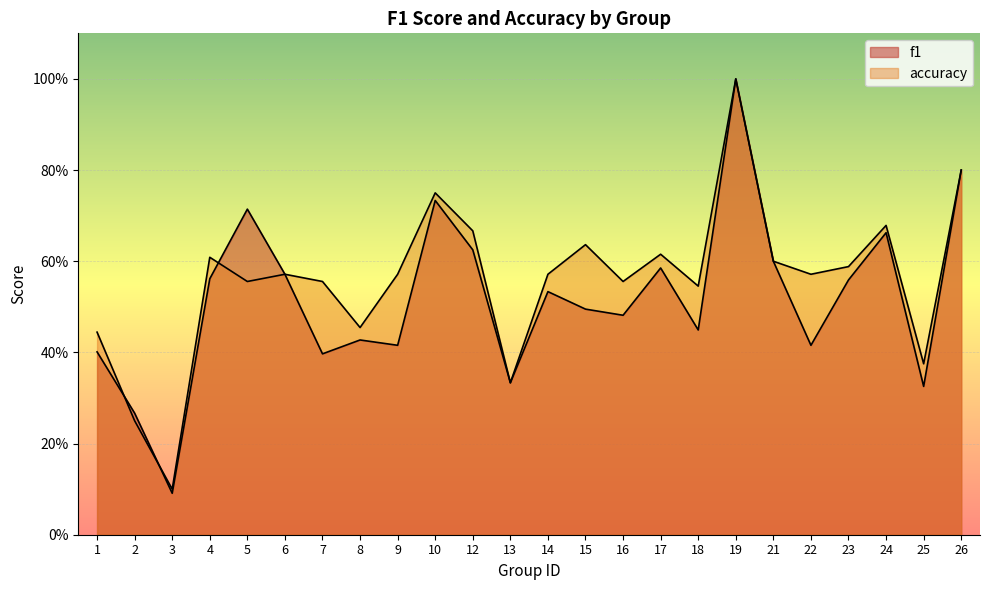

Which label corresponds to the largest value in the chart?

19